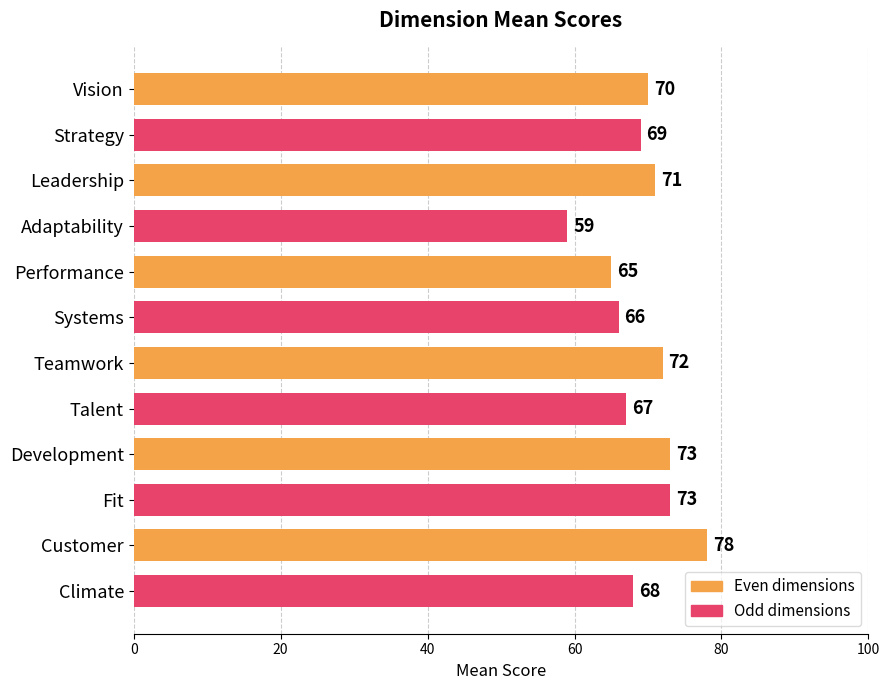

The chart shows a value of 59 at Adaptability. True or false?

True